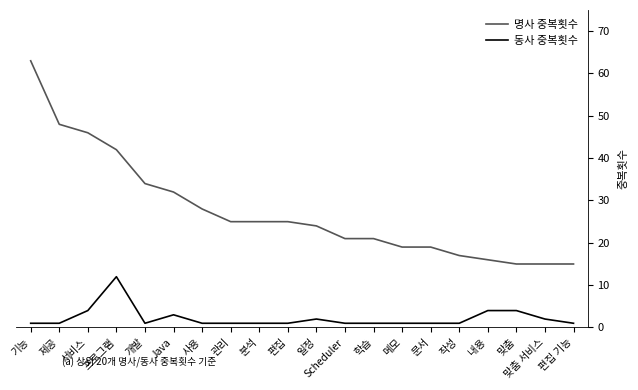

Which series has the largest range (max minus min)?

명사 중복횟수